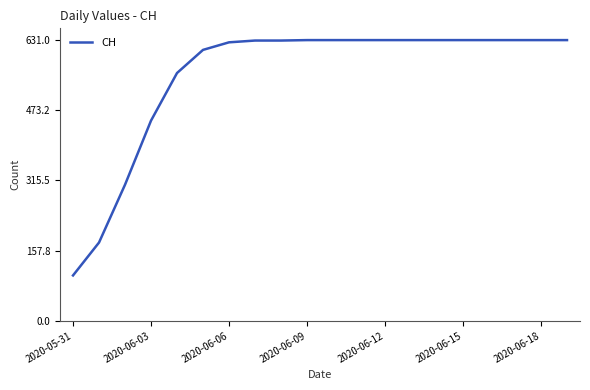

What is the minimum value shown in the chart?

102